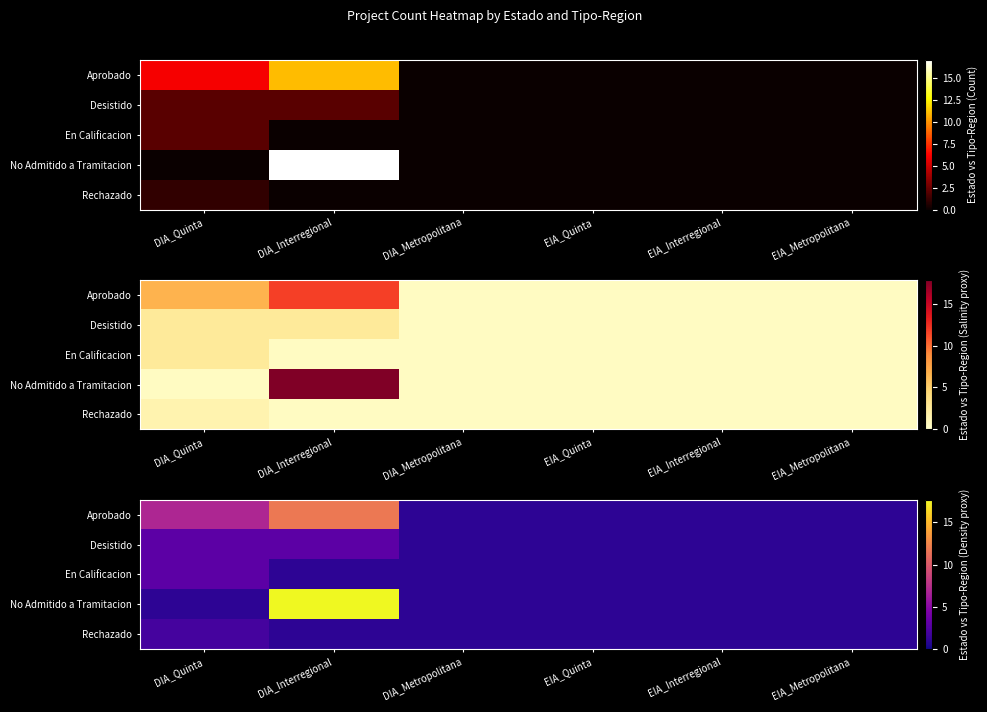

At how many categories does at least one series exceed 6?

2